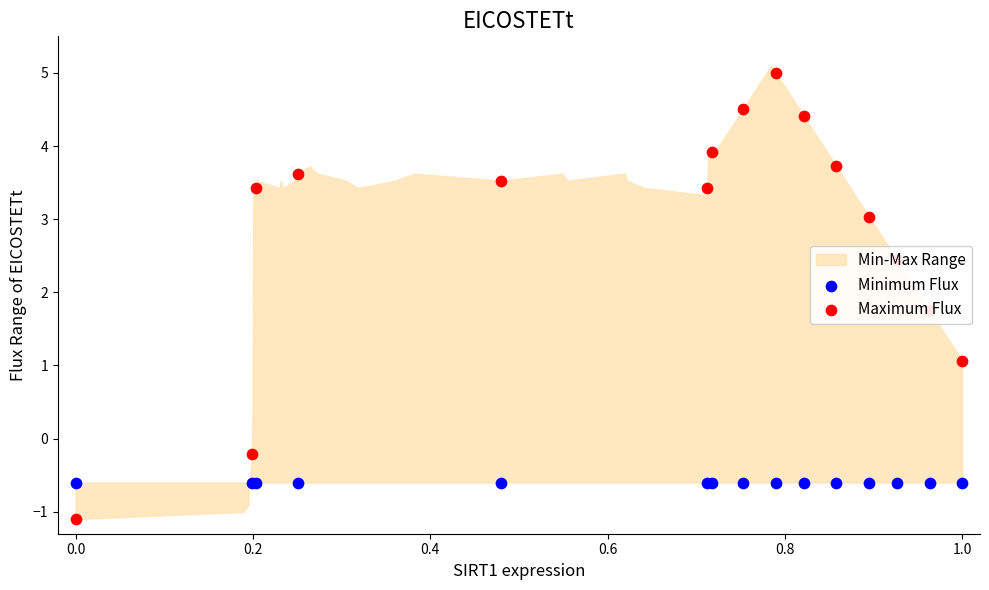

Which series contains the lowest Y value?

Maximum Flux